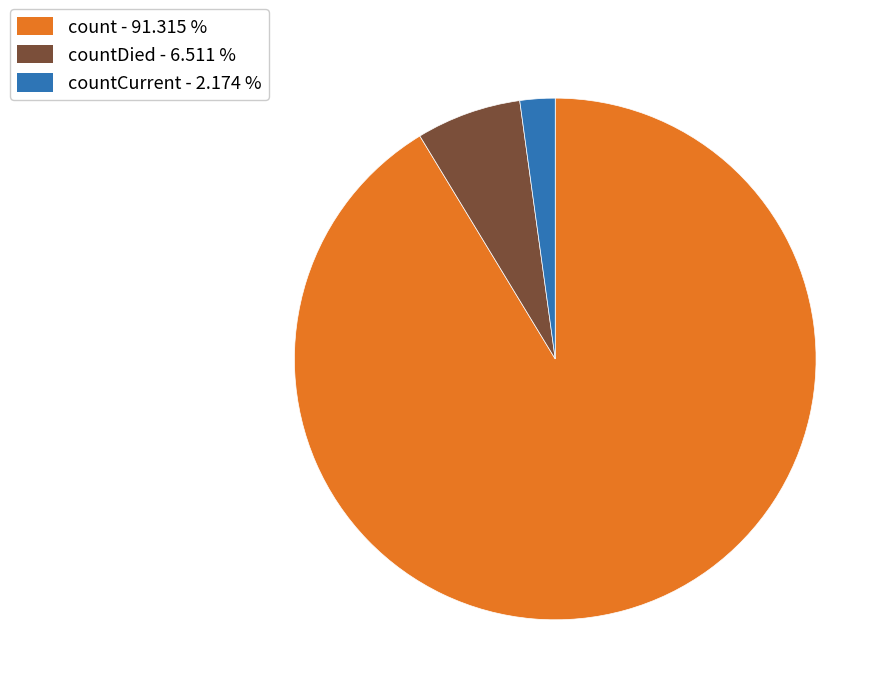

Is there any slice that represents more than half of the pie?

Yes